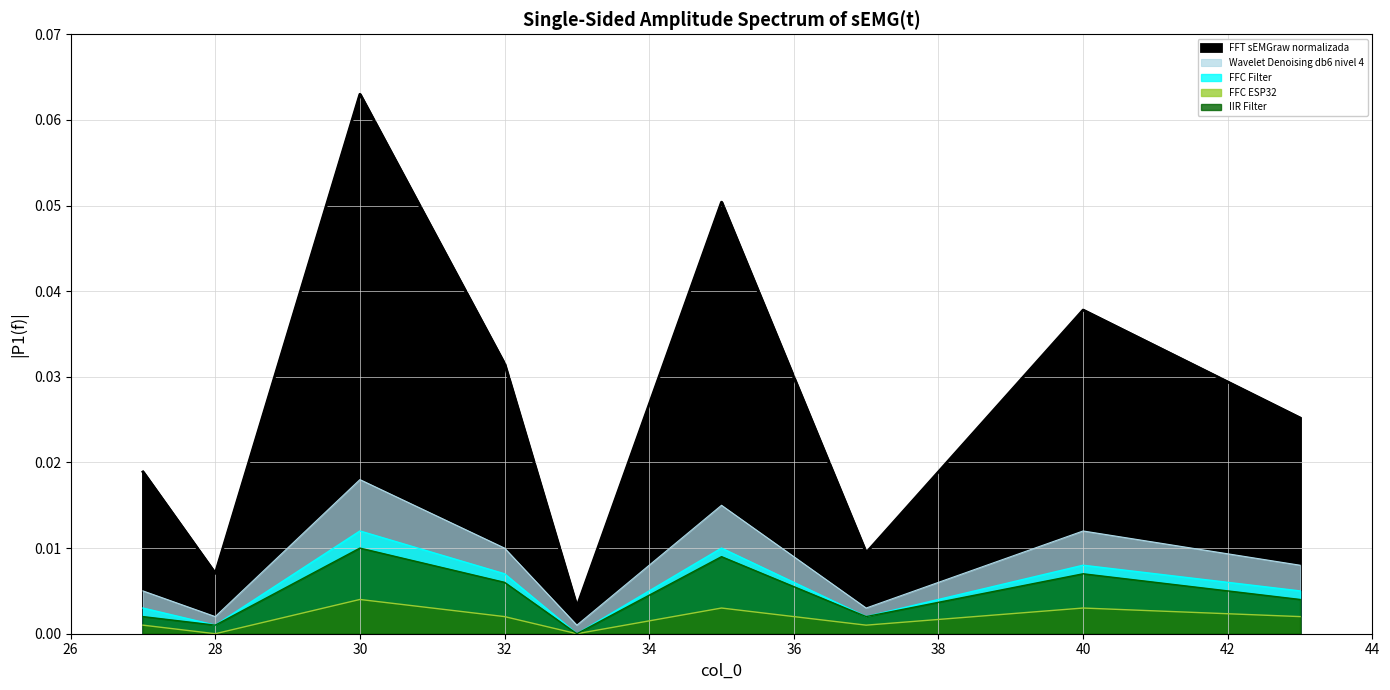

True or false: Wavelet Denoising db6 nivel 4 has more than 2 points higher than both neighbors.

True